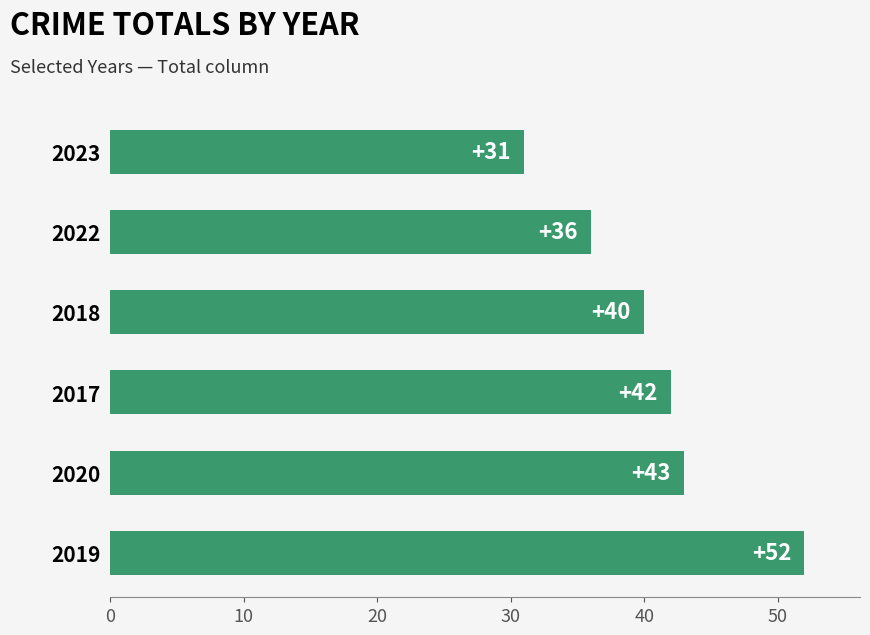

What is the approximate value at 2022, to the nearest 5?

35